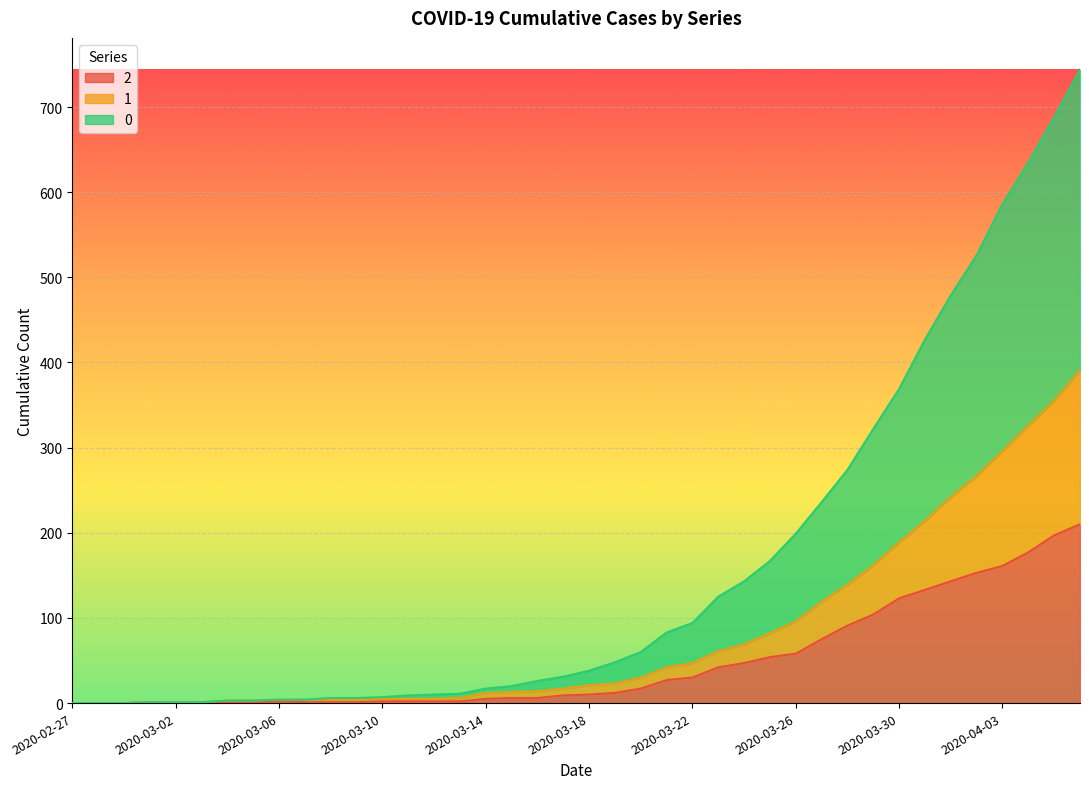

What value does the 1 series have at 2020-03-25?

82